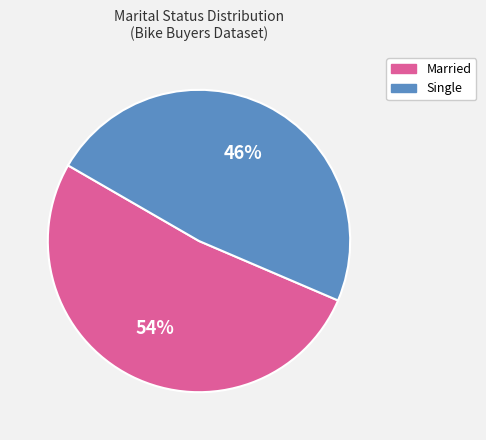

Rank the categories by value from highest to lowest.

Married, Single